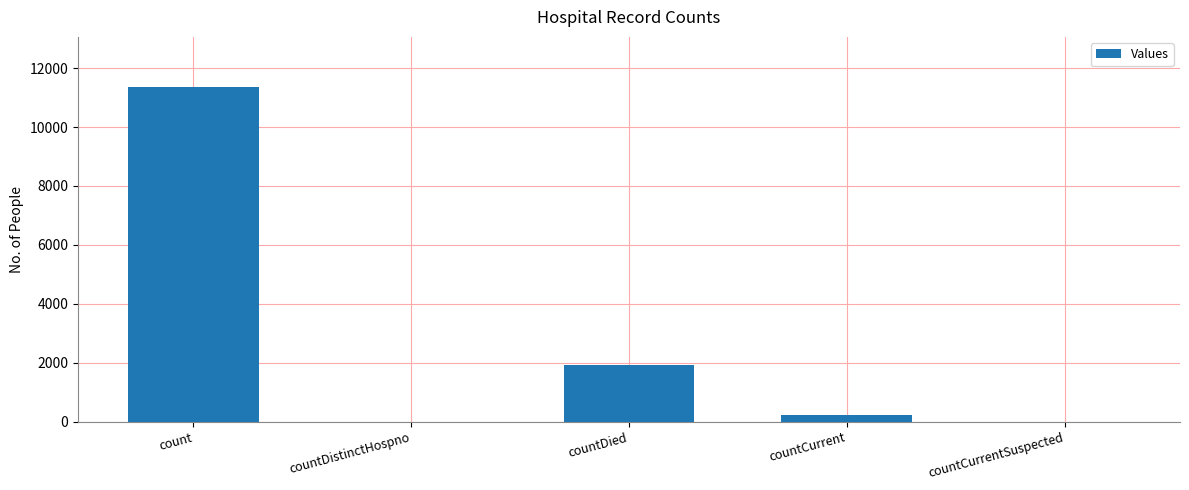

Between countDied and count, which is larger?

count